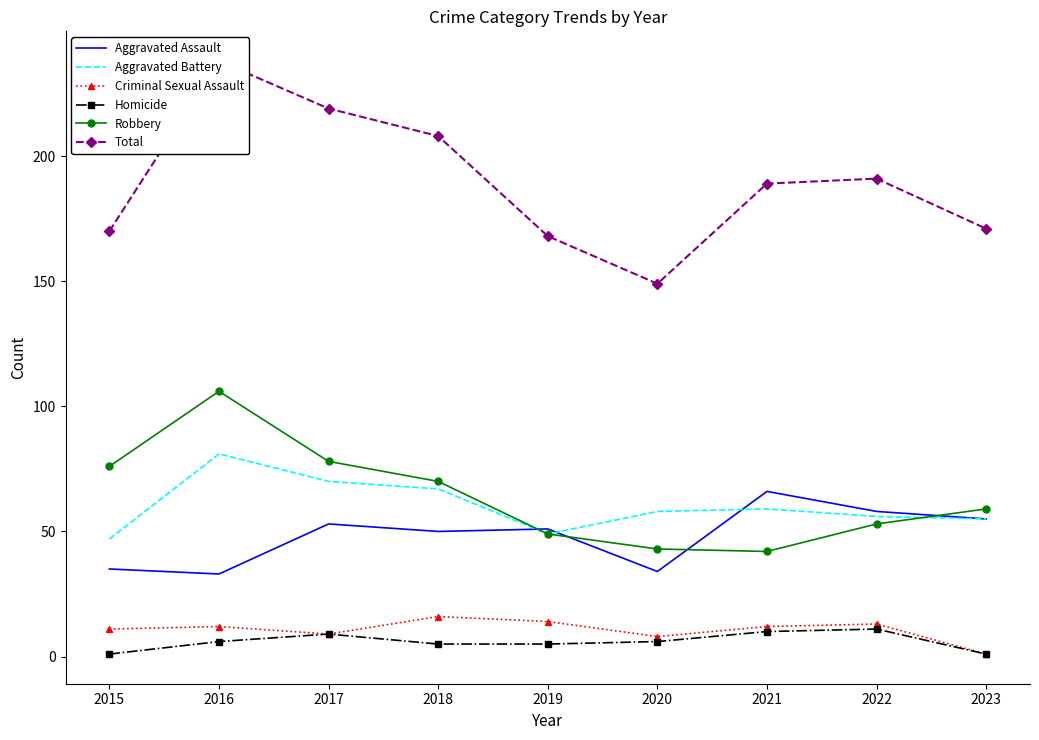

Where is the first local maximum for Aggravated Assault?

2017